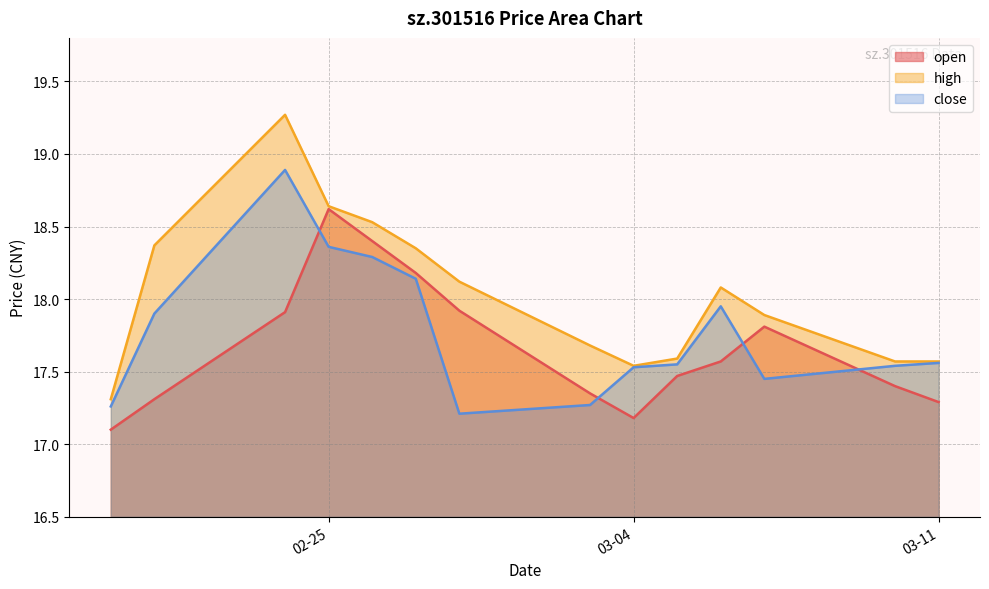

True or false: close and high cross at least once.

False